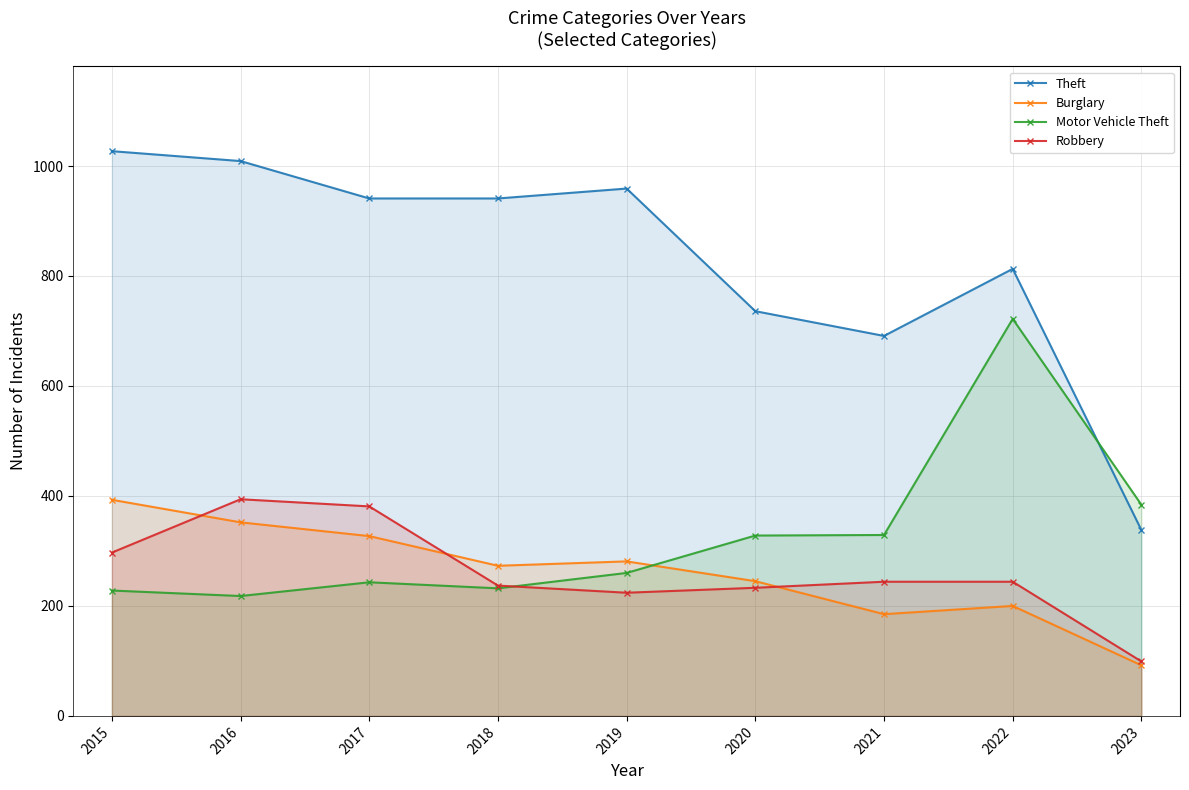

How many distinct data groups are displayed?

4